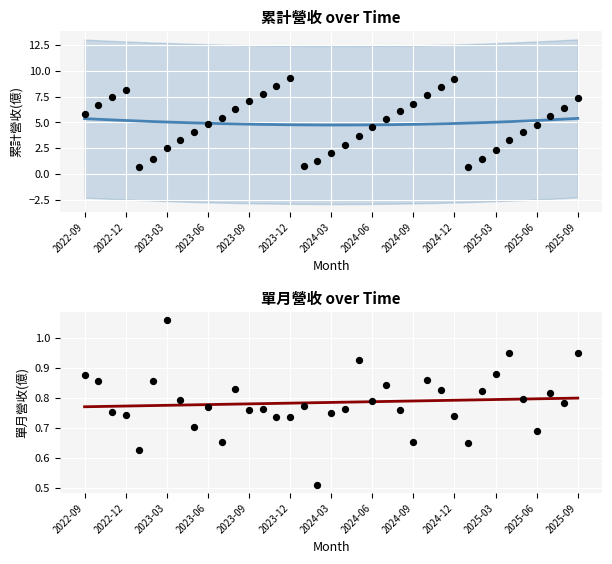

Is the value of 單月營收(億) at 2025-09 greater than the value of 累計營收(億) at 2025-05?

No